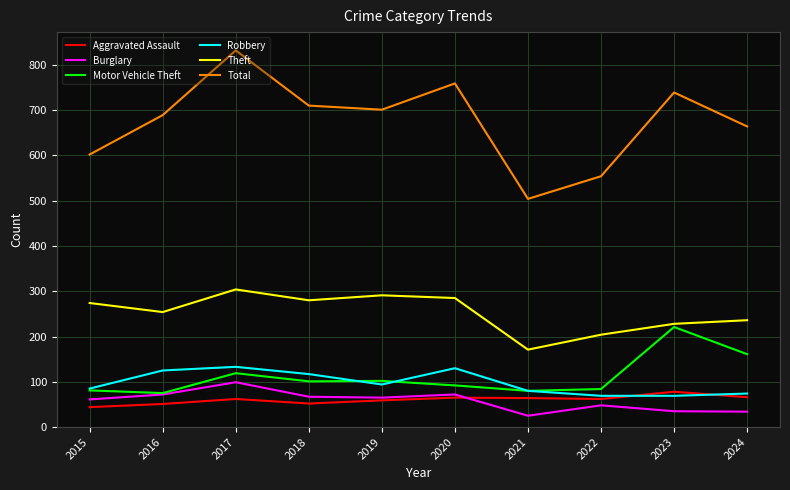

At which category does Robbery reach its first local valley?

2019